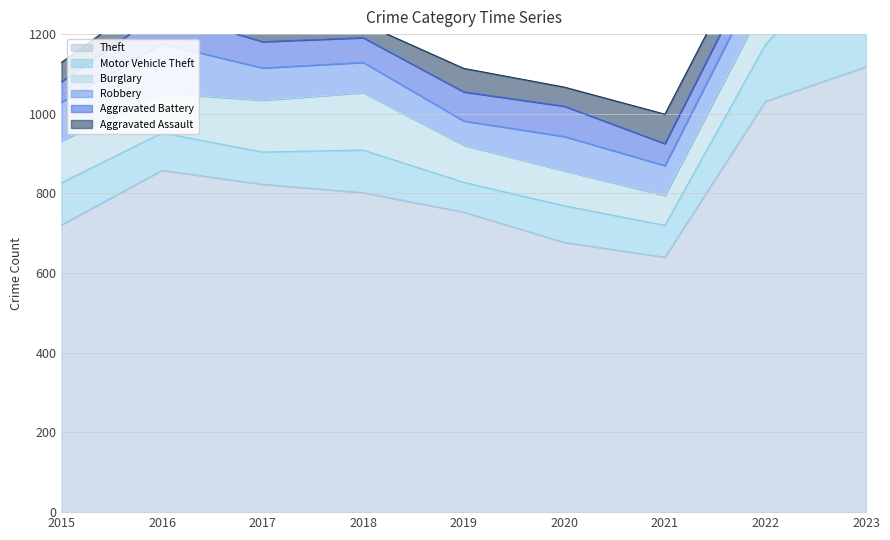

Reading left to right, list all the values displayed in this chart.

Theft: 721	858	823	802	753	677	640	1031	1118
Motor Vehicle Theft: 106	94	81	107	75	92	80	143	326
Burglary: 105	100	130	144	93	88	75	108	124
Robbery: 97	124	81	76	61	86	75	87	92
Aggravated Battery: 52	81	66	62	73	76	55	56	88
Aggravated Assault: 48	54	62	36	59	48	74	61	96